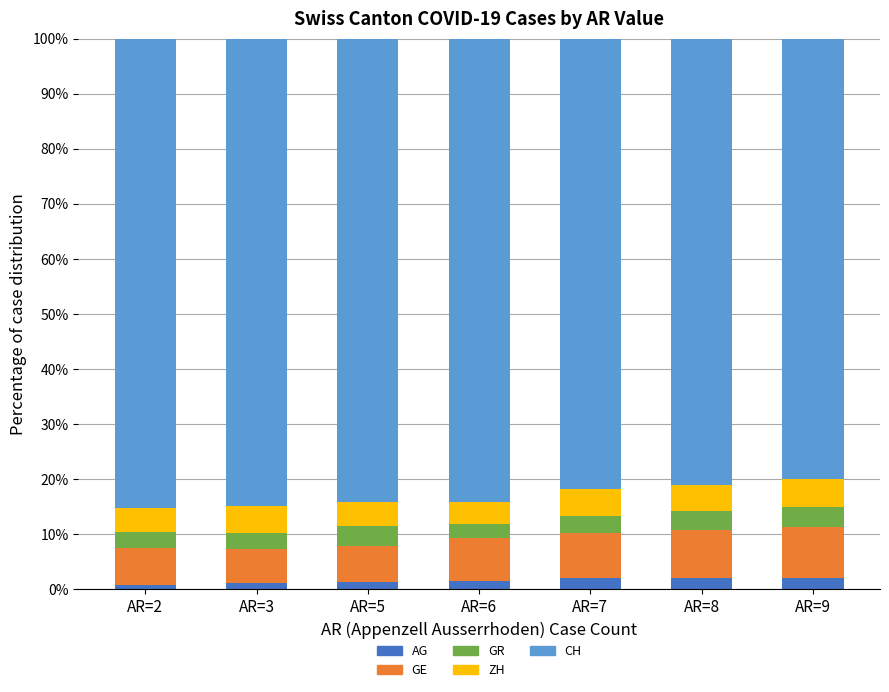

What is the highest value of the AG series?

2.1